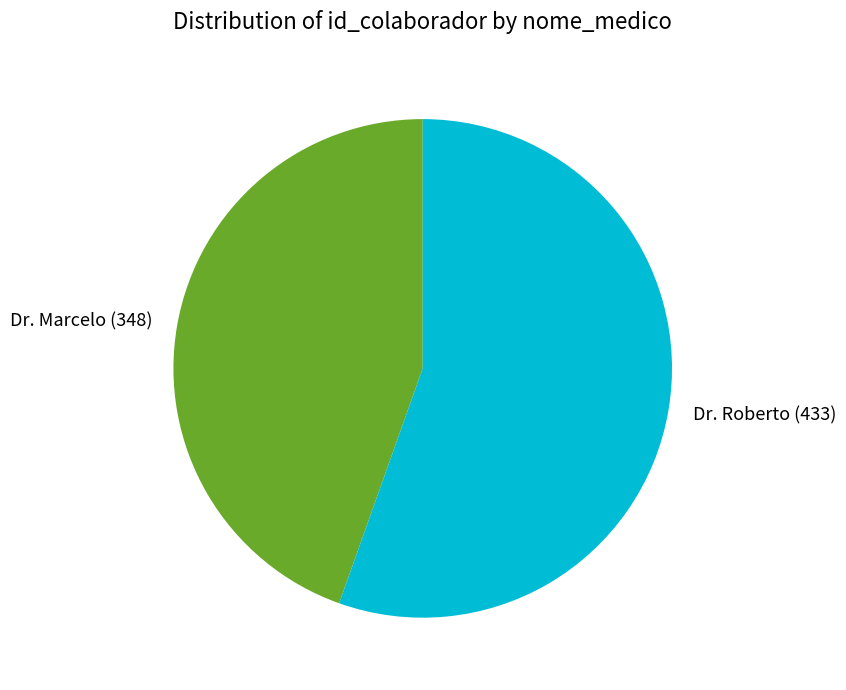

Rank the categories by value from lowest to highest.

Dr. Marcelo, Dr. Roberto